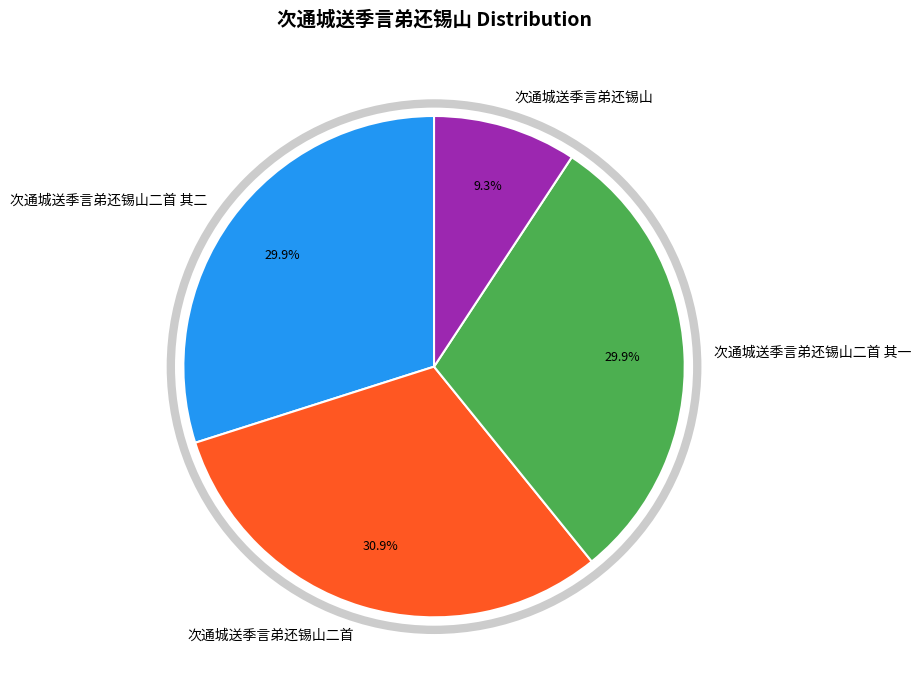

Is it true that 次通城送季言弟还锡山二首 其二 is 30% of the pie?

True